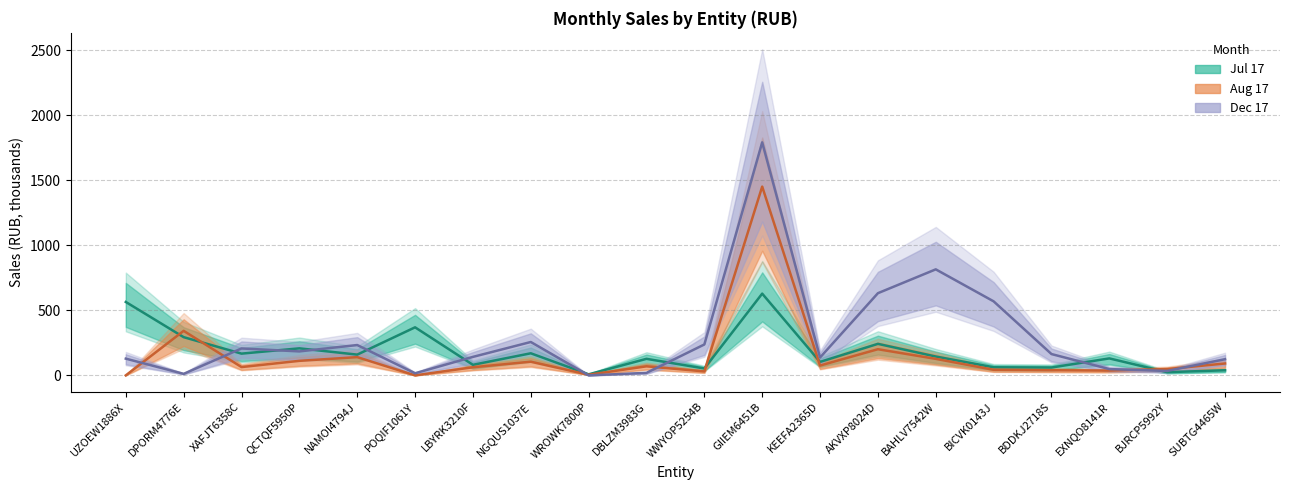

At BDDKJ2718S, list the series in order from smallest to largest.

Aug 17, Jul 17, Dec 17